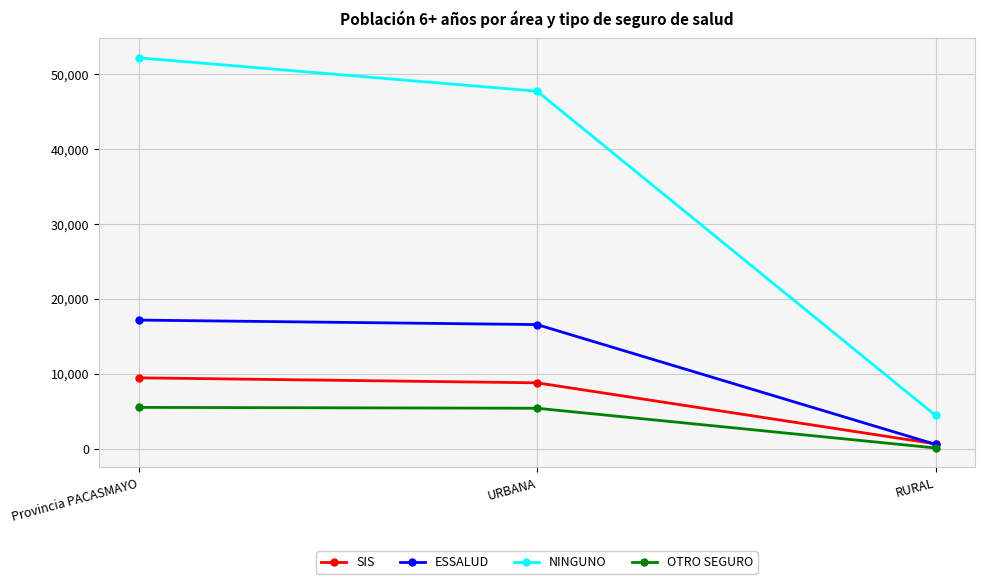

What is the label of the 2nd point from the left?

URBANA